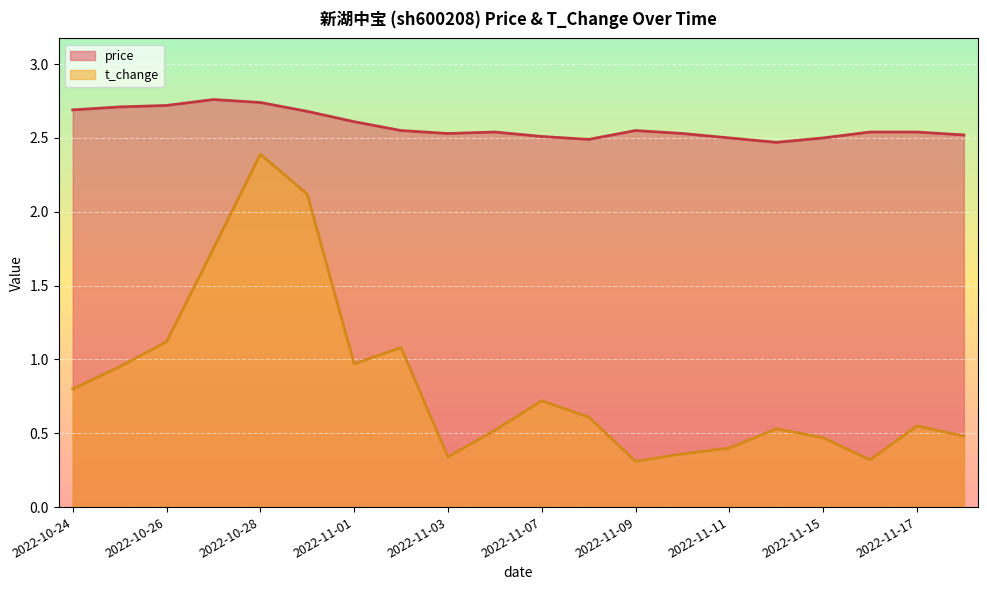

Count the price values in the range 2 to 3.

20